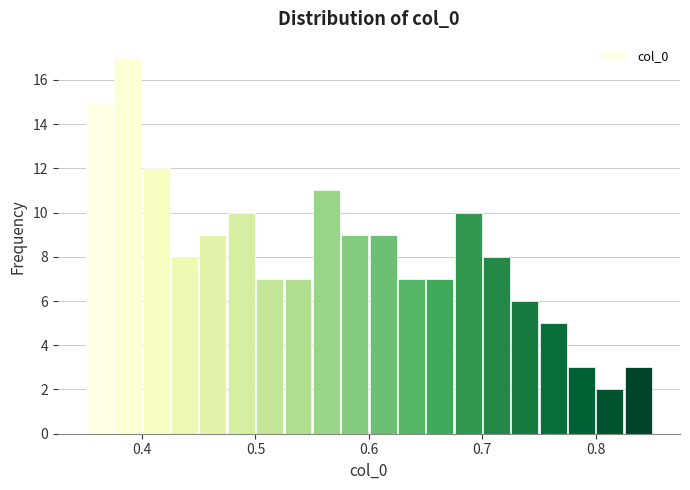

Read against the x-axis, roughly where is the centre of the tallest bar?

0.39